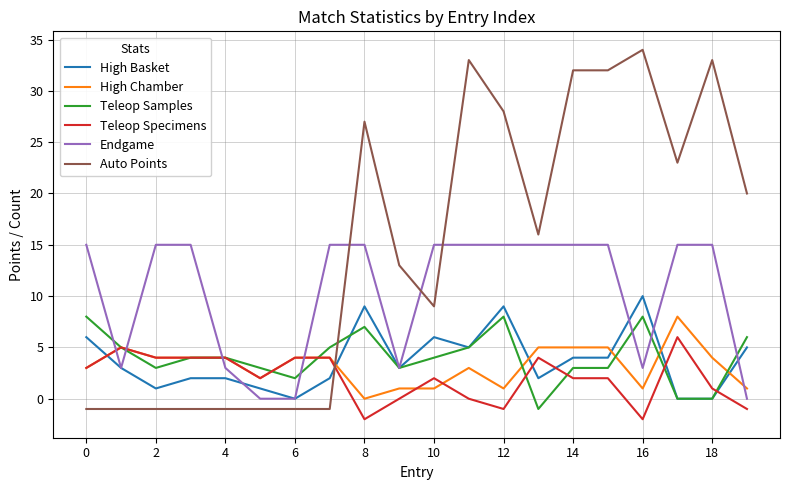

Which series has the largest total across all categories?

Auto Points